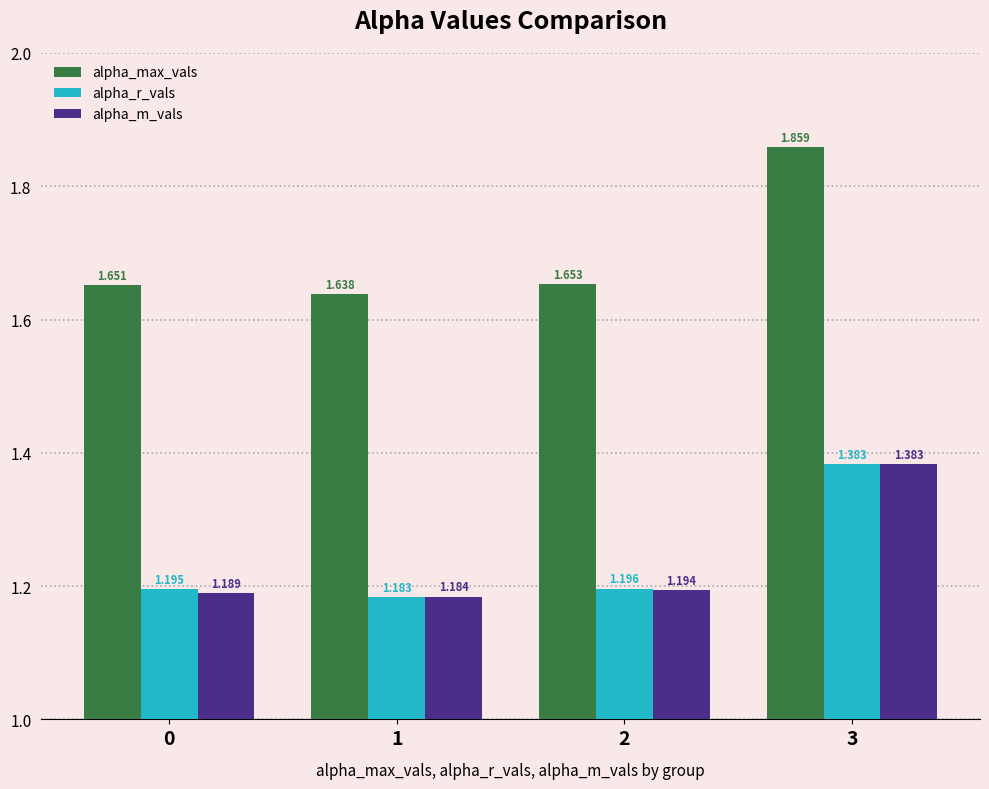

Which series has the largest total across all categories?

alpha_max_vals